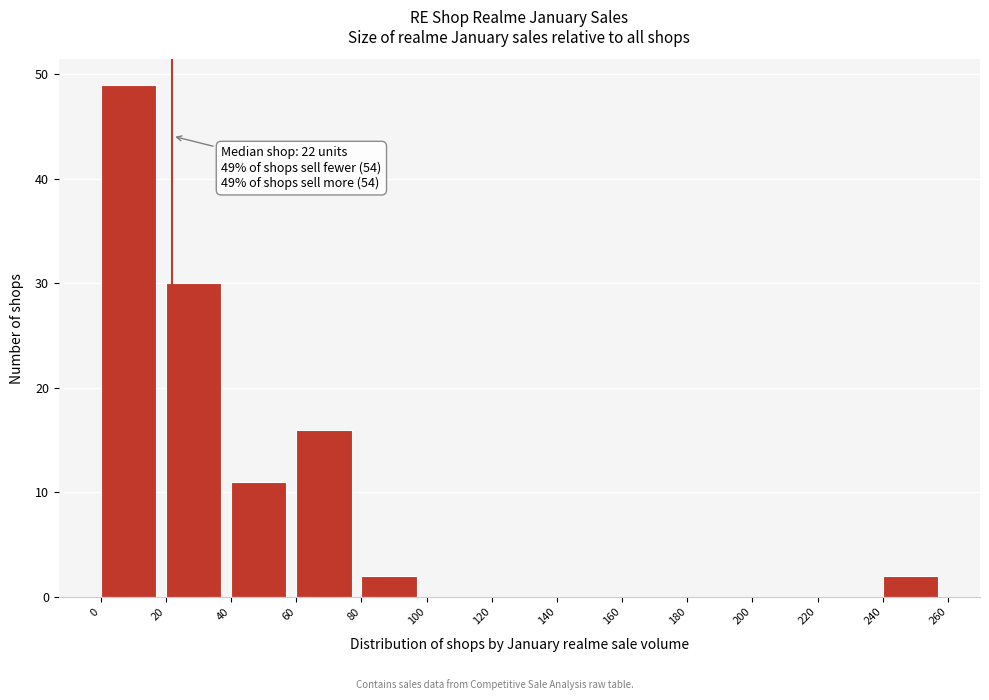

Which range on the x-axis has the tallest bar?

0 to 20